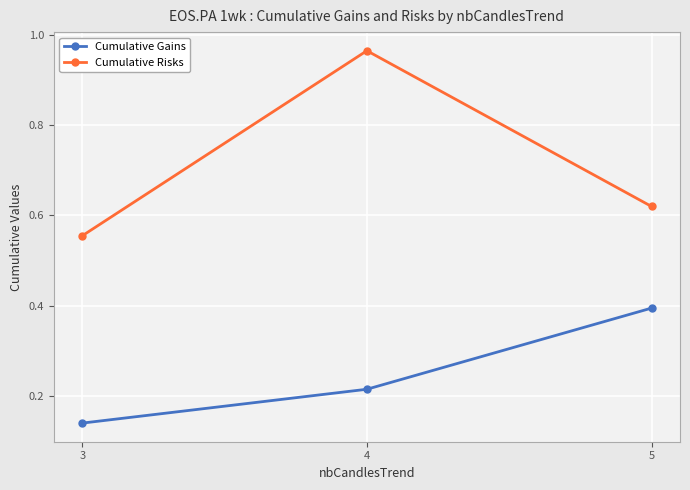

Rank the series by their average value, from highest to lowest.

Cumulative Risks, Cumulative Gains